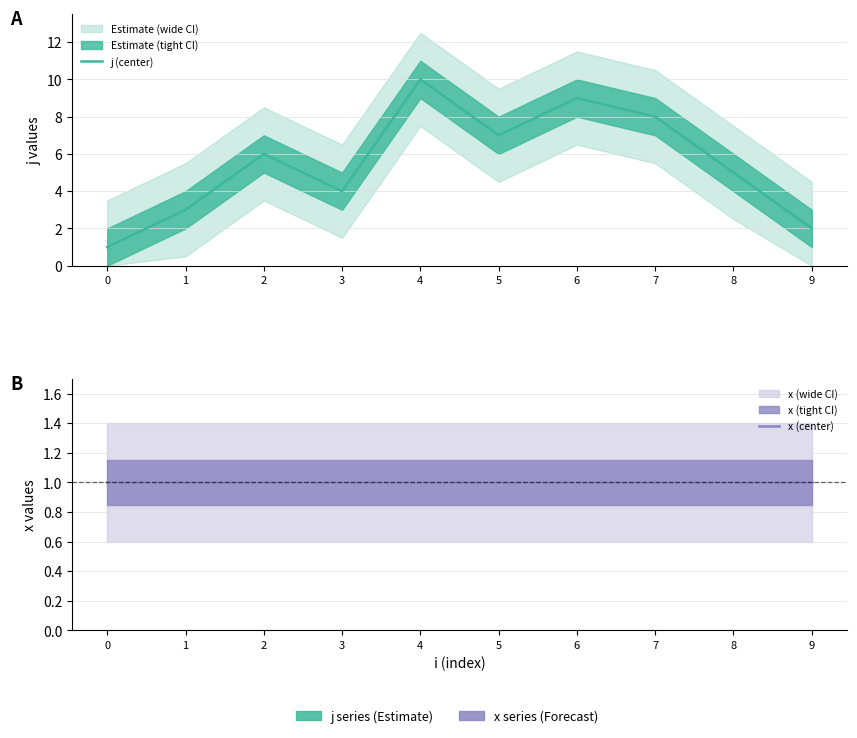

Which series has the widest spread of values?

j (center)